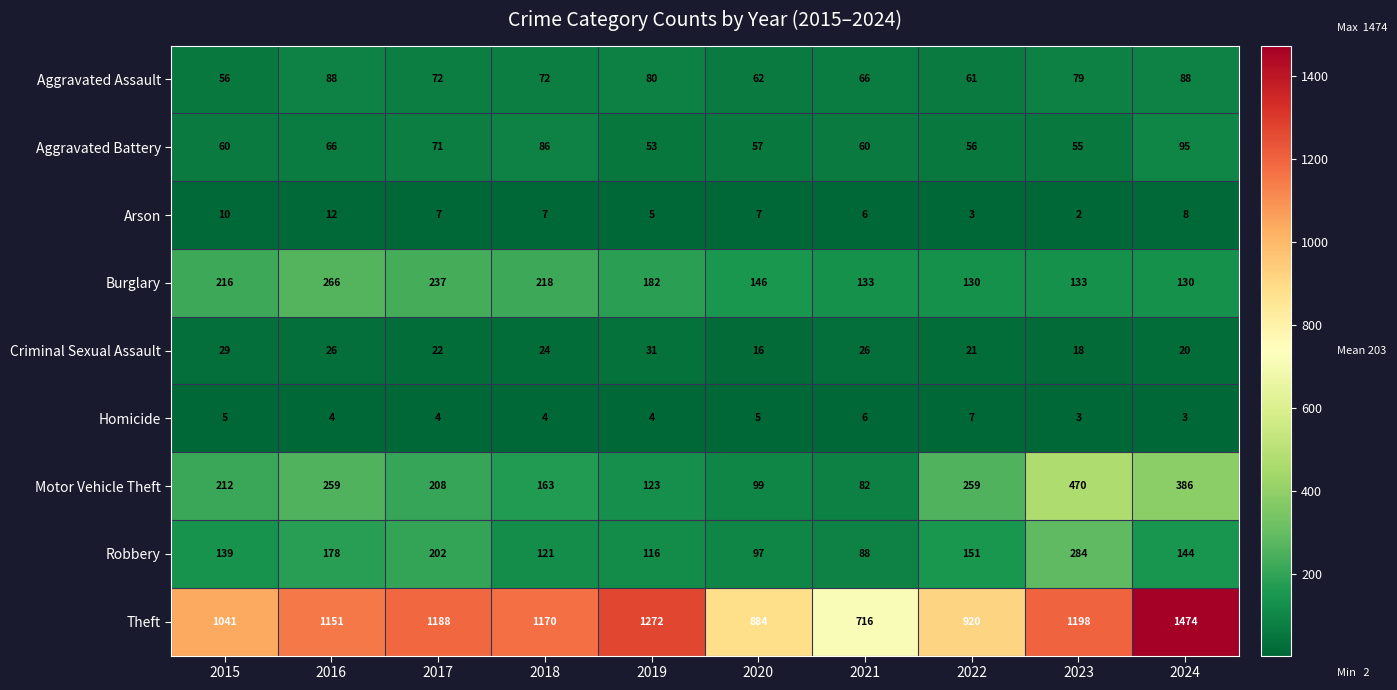

What is the difference between the maximum and minimum values in the Robbery series?

196